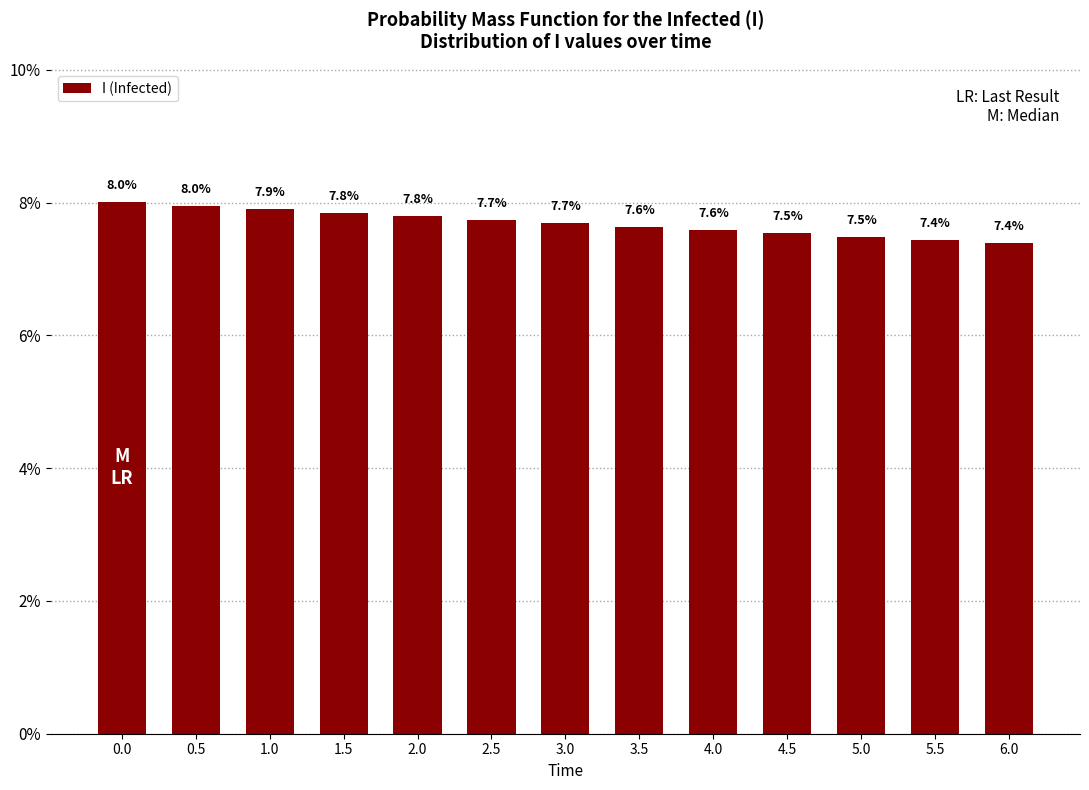

Reading left to right, what are all the values shown in this chart?

8.0	8.0	7.9	7.8	7.8	7.7	7.7	7.6	7.6	7.5	7.5	7.4	7.4